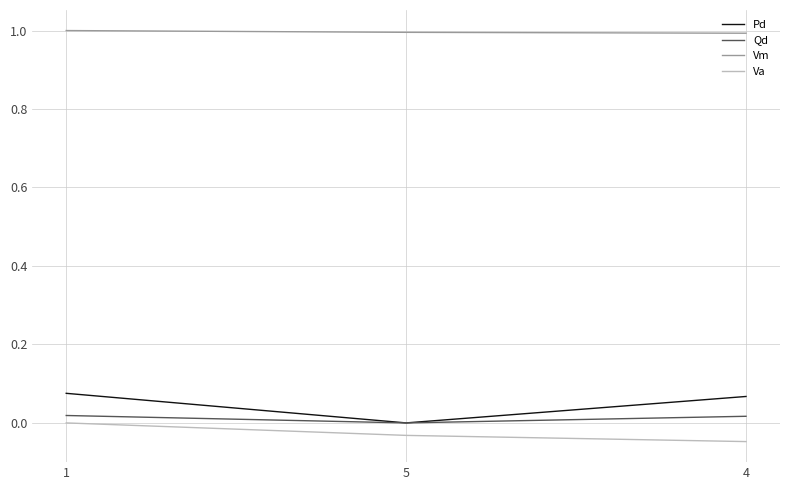

What is the maximum value for Vm?

1.0